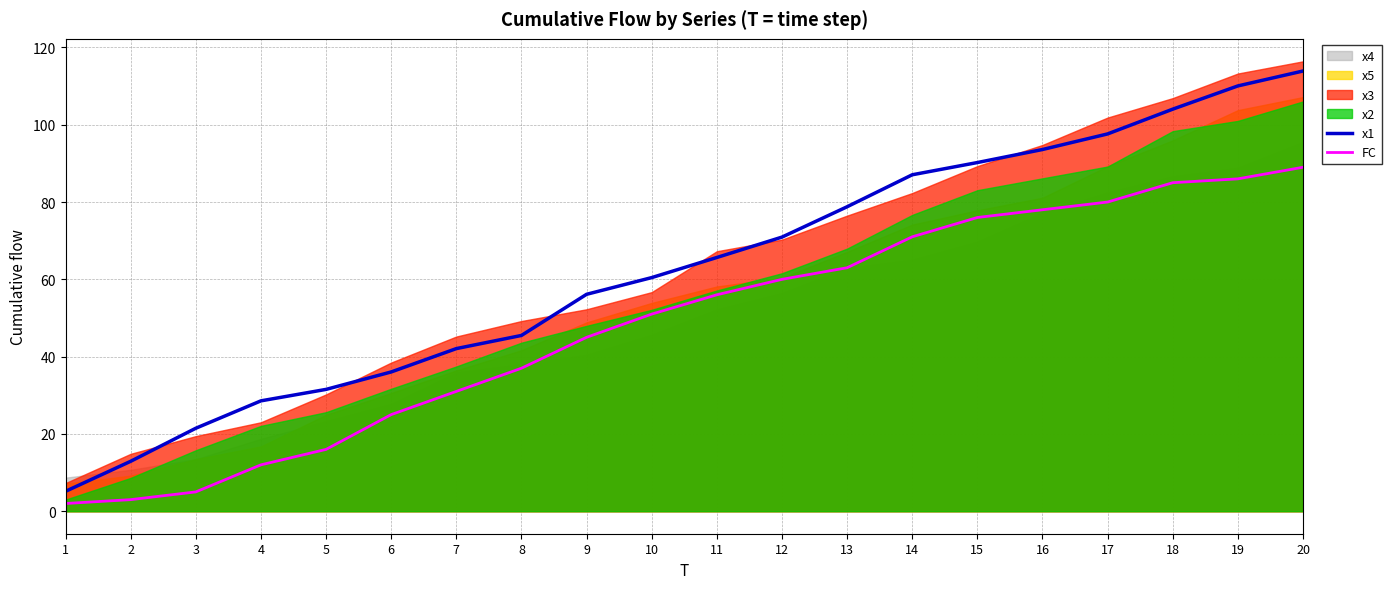

True or false: FC and x1 intersect in this chart.

False